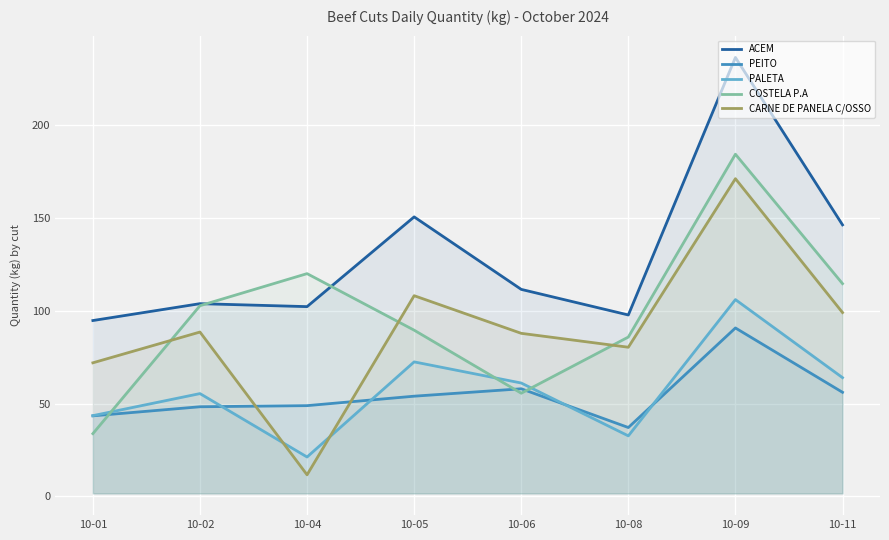

Does the chart display data point markers on the line(s)?

No